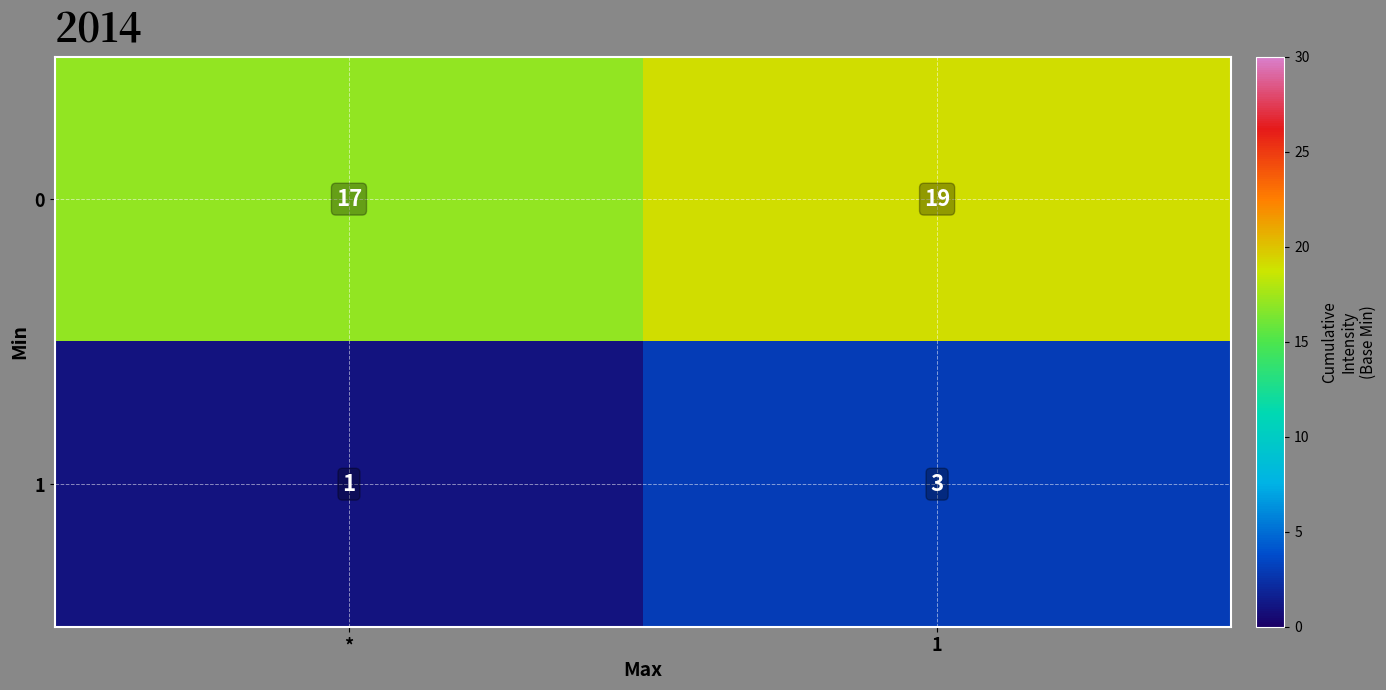

What is the spread (max minus min) of values at *?

16